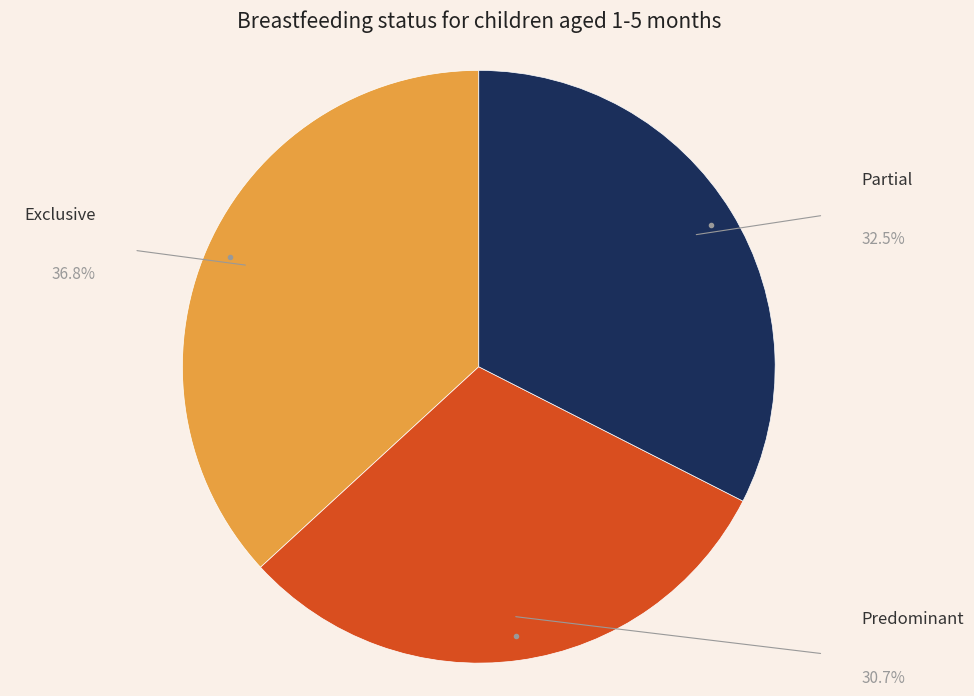

Is there a majority slice in this chart?

No